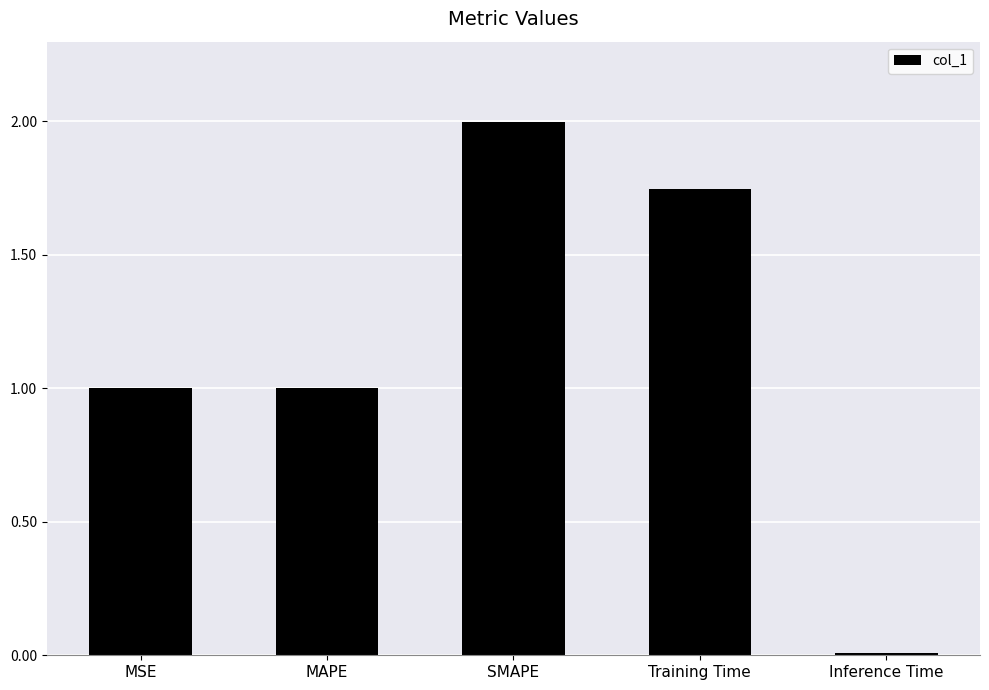

True or false: the data shows 1.0 at MSE.

True